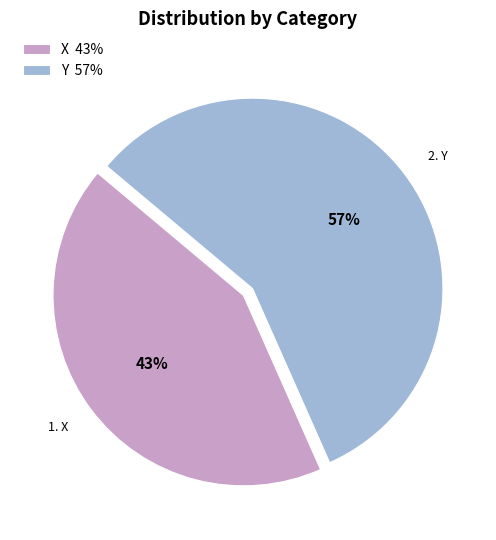

Count the number of slices in the pie.

2